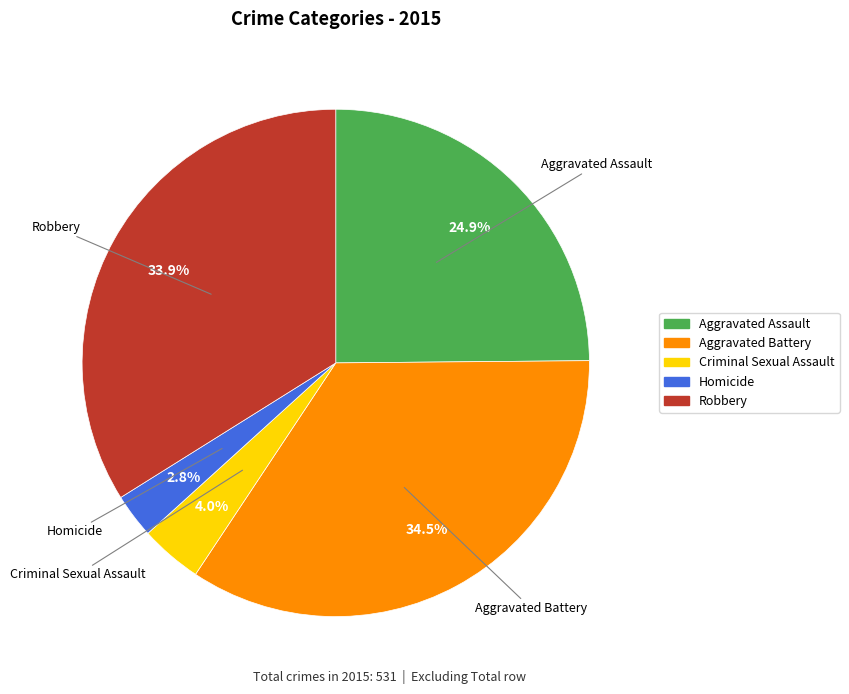

To the nearest percent, what is the combined percentage of Criminal Sexual Assault and Homicide?

7%